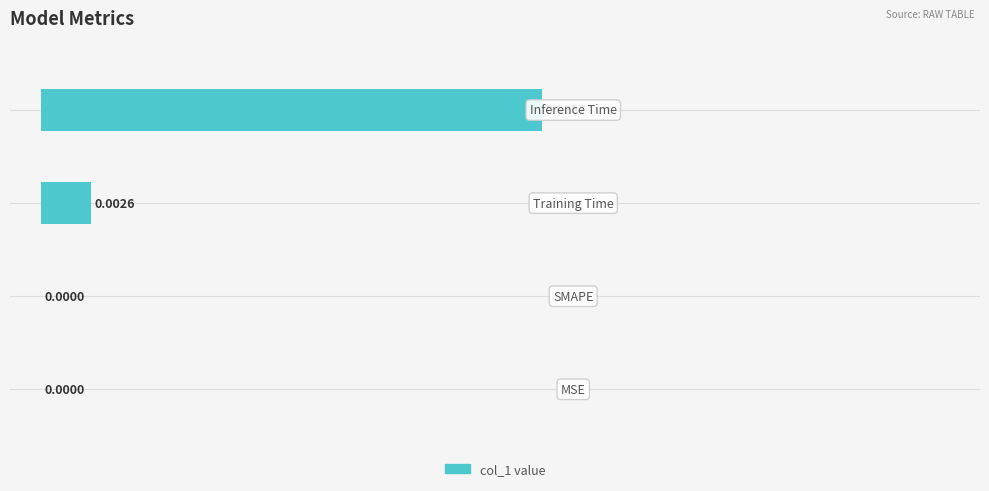

Are the bars horizontal?

Yes